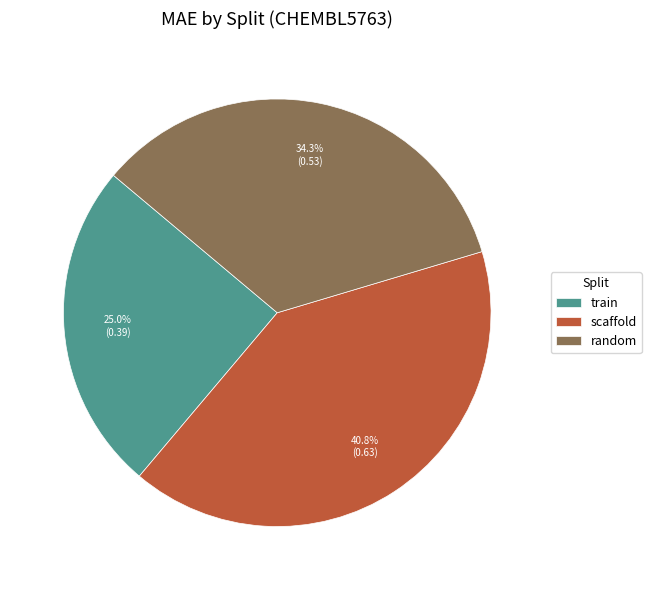

Combined, do train and random account for over 50%?

Yes